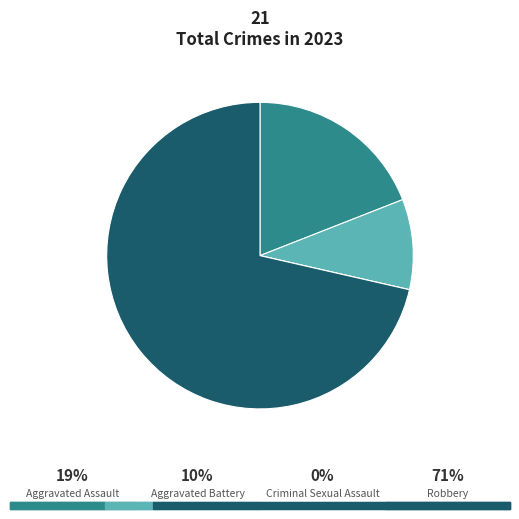

Is there any slice that represents more than half of the pie?

Yes